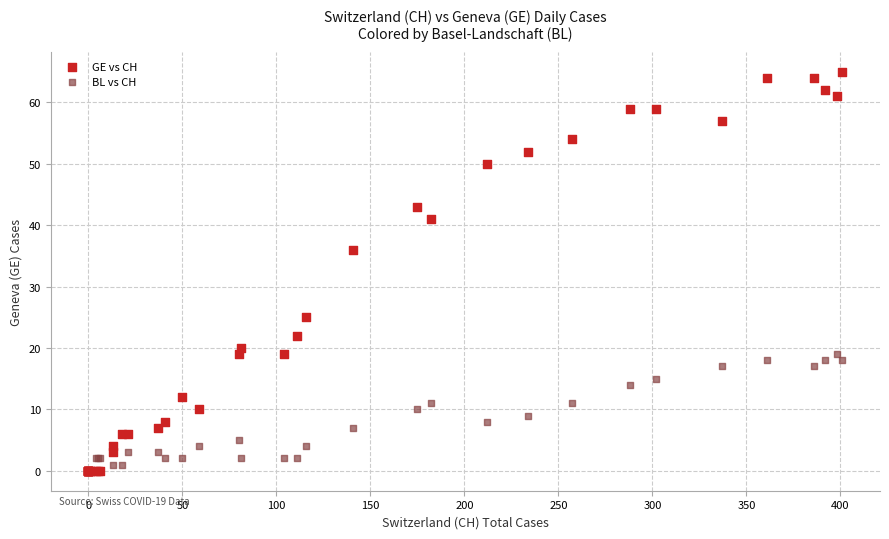

What are all the series names shown in the legend?

GE vs CH, BL vs CH